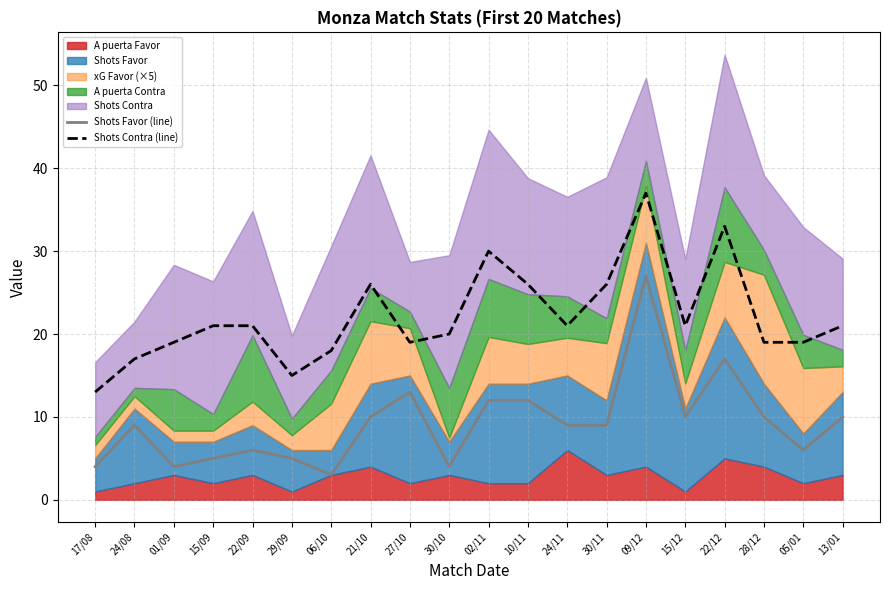

True or false: Shots Favor (line) and Shots Contra (line) intersect in this chart.

False